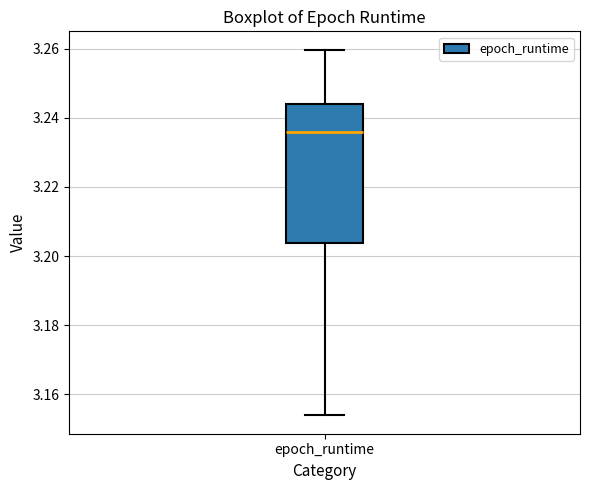

Where does the lower whisker of the box for epoch_runtime end on the y-axis? The values are not printed on the chart, so give them approximately, as read against the axis.

3.154